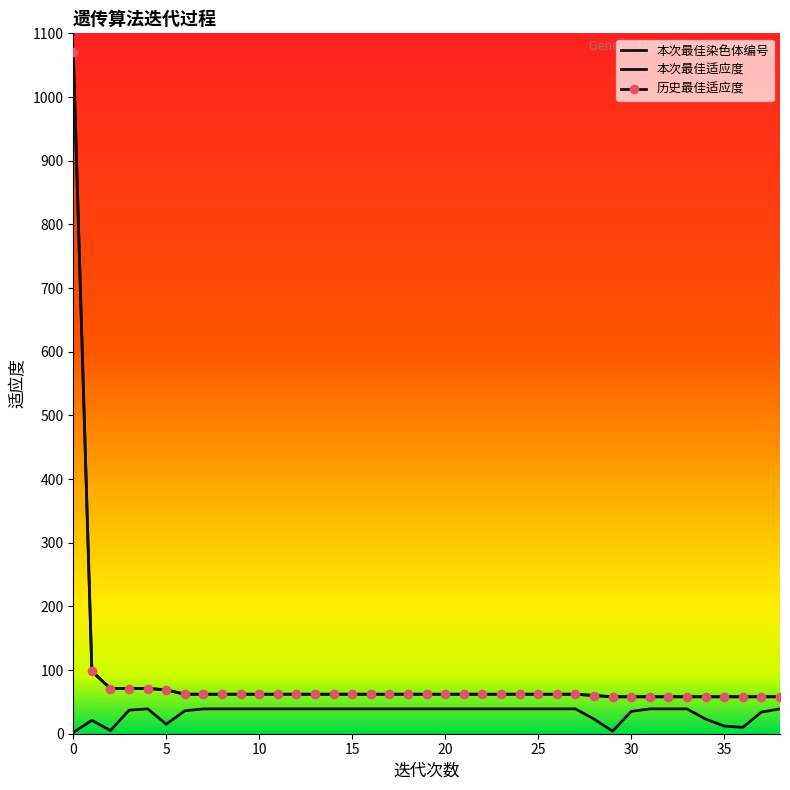

What is the sum of all 本次最佳染色体编号 values?

1271